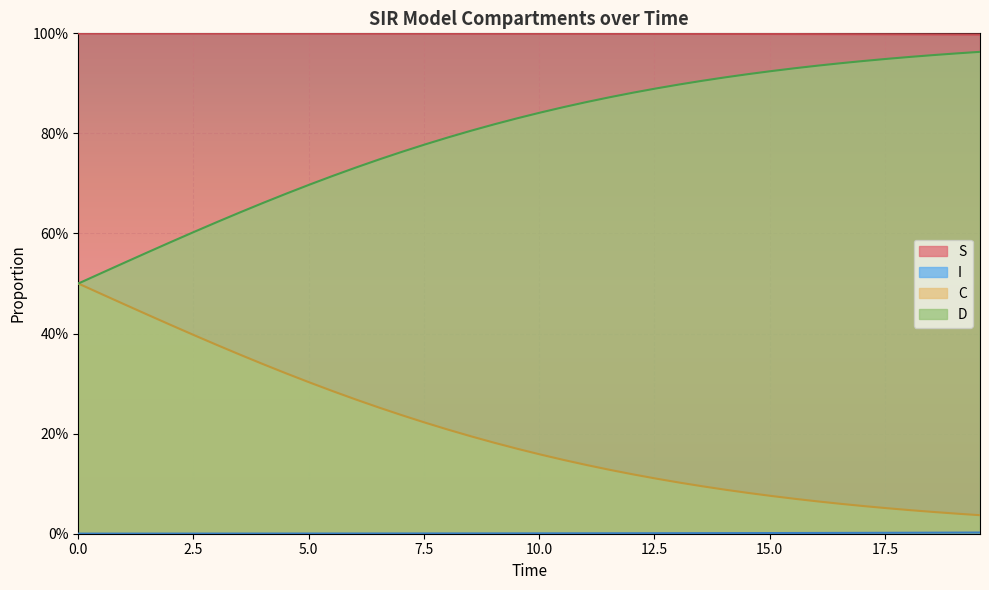

Reading right to left, extract all data points from this chart.

S: 1.0	1.0	1.0	1.0	1.0	1.0	1.0	1.0	1.0	1.0	1.0	1.0	1.0	1.0	1.0	1.0	1.0	1.0	1.0	1.0	1.0	1.0	1.0	1.0	1.0	1.0	1.0	1.0	1.0	1.0	1.0	1.0	1.0	1.0	1.0	1.0	1.0	1.0	1.0	1.0
I: 0.0	0.0	0.0	0.0	0.0	0.0	0.0	0.0	0.0	0.0	0.0	0.0	0.0	0.0	0.0	0.0	0.0	0.0	0.0	0.0	0.0	0.0	0.0	0.0	0.0	0.0	0.0	0.0	0.0	0.0	0.0	0.0	0.0	0.0	0.0	0.0	0.0	0.0	0.0	0.0
C: 1.0	1.0	1.0	1.0	0.9	0.9	0.9	0.9	0.9	0.9	0.9	0.9	0.9	0.9	0.9	0.9	0.9	0.9	0.9	0.8	0.8	0.8	0.8	0.8	0.8	0.8	0.7	0.7	0.7	0.7	0.7	0.7	0.6	0.6	0.6	0.6	0.6	0.5	0.5	0.5
D: 0.0	0.0	0.0	0.0	0.1	0.1	0.1	0.1	0.1	0.1	0.1	0.1	0.1	0.1	0.1	0.1	0.1	0.1	0.1	0.2	0.2	0.2	0.2	0.2	0.2	0.2	0.3	0.3	0.3	0.3	0.3	0.3	0.4	0.4	0.4	0.4	0.4	0.5	0.5	0.5